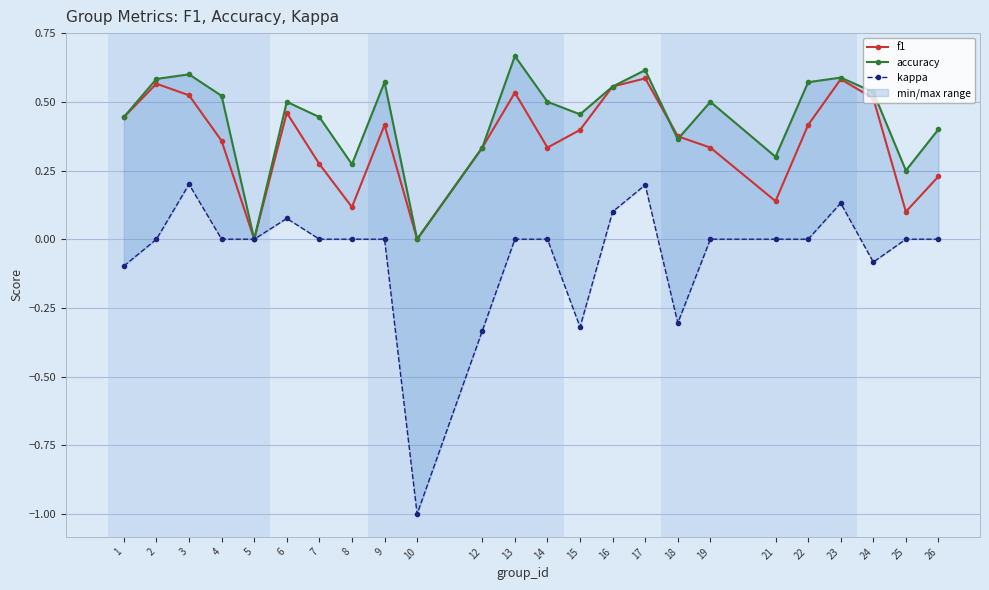

What is the greatest value displayed?

0.7